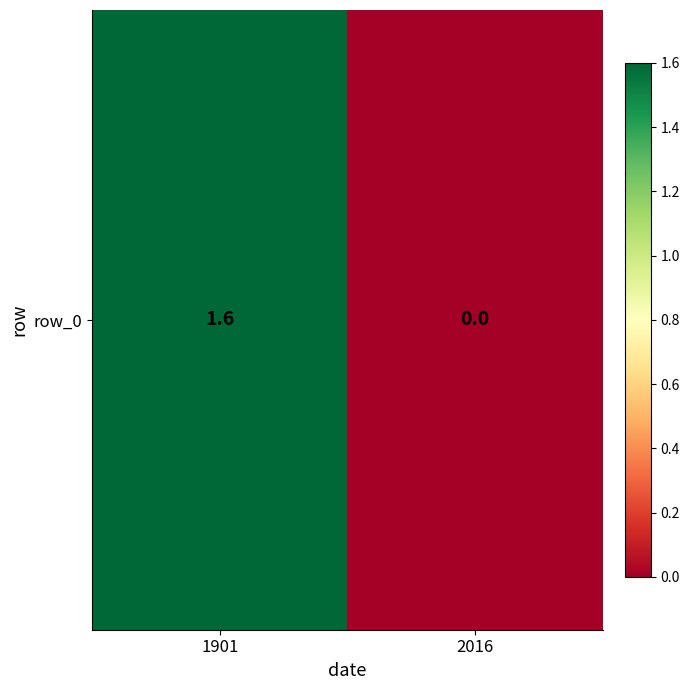

Which category has the highest value across all series?

1901